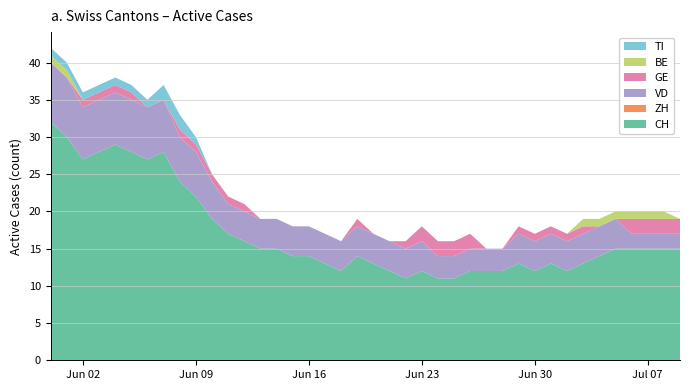

Reading left to right, list all the values displayed in this chart.

CH: 0=32	1=30	2=27	3=28	4=29	5=28	6=27	7=28	8=24	9=22	10=19	11=17	12=16	13=15	14=15	15=14	16=14	17=13	18=12	19=14	20=13	21=12	22=11	23=12	24=11	25=11	26=12	27=12	28=12	29=13	30=12	31=13	32=12	33=13	34=14	35=15	36=15	37=15	38=15	39=15
ZH: 0=0	1=0	2=0	3=0	4=0	5=0	6=0	7=0	8=0	9=0	10=0	11=0	12=0	13=0	14=0	15=0	16=0	17=0	18=0	19=0	20=0	21=0	22=0	23=0	24=0	25=0	26=0	27=0	28=0	29=0	30=0	31=0	32=0	33=0	34=0	35=0	36=0	37=0	38=0	39=0
VD: 0=8	1=8	2=7	3=7	4=7	5=7	6=7	7=7	8=6	9=6	10=5	11=4	12=4	13=4	14=4	15=4	16=4	17=4	18=4	19=4	20=4	21=4	22=4	23=4	24=3	25=3	26=3	27=3	28=3	29=4	30=4	31=4	32=4	33=4	34=4	35=4	36=2	37=2	38=2	39=2
GE: 0=0	1=0	2=1	3=1	4=1	5=1	6=0	7=0	8=1	9=1	10=1	11=1	12=1	13=0	14=0	15=0	16=0	17=0	18=0	19=1	20=0	21=0	22=1	23=2	24=2	25=2	26=2	27=0	28=0	29=1	30=1	31=1	32=1	33=1	34=0	35=0	36=2	37=2	38=2	39=2
BE: 0=1	1=1	2=0	3=0	4=0	5=0	6=0	7=0	8=0	9=0	10=0	11=0	12=0	13=0	14=0	15=0	16=0	17=0	18=0	19=0	20=0	21=0	22=0	23=0	24=0	25=0	26=0	27=0	28=0	29=0	30=0	31=0	32=0	33=1	34=1	35=1	36=1	37=1	38=1	39=0
TI: 0=1	1=1	2=1	3=1	4=1	5=1	6=1	7=2	8=2	9=1	10=0	11=0	12=0	13=0	14=0	15=0	16=0	17=0	18=0	19=0	20=0	21=0	22=0	23=0	24=0	25=0	26=0	27=0	28=0	29=0	30=0	31=0	32=0	33=0	34=0	35=0	36=0	37=0	38=0	39=0